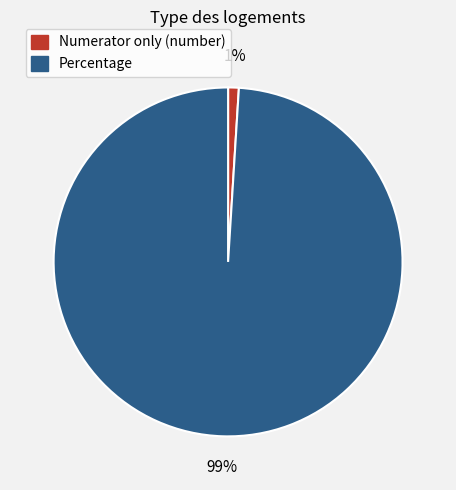

Rank the categories by value from highest to lowest.

Percentage, Numerator only (number)